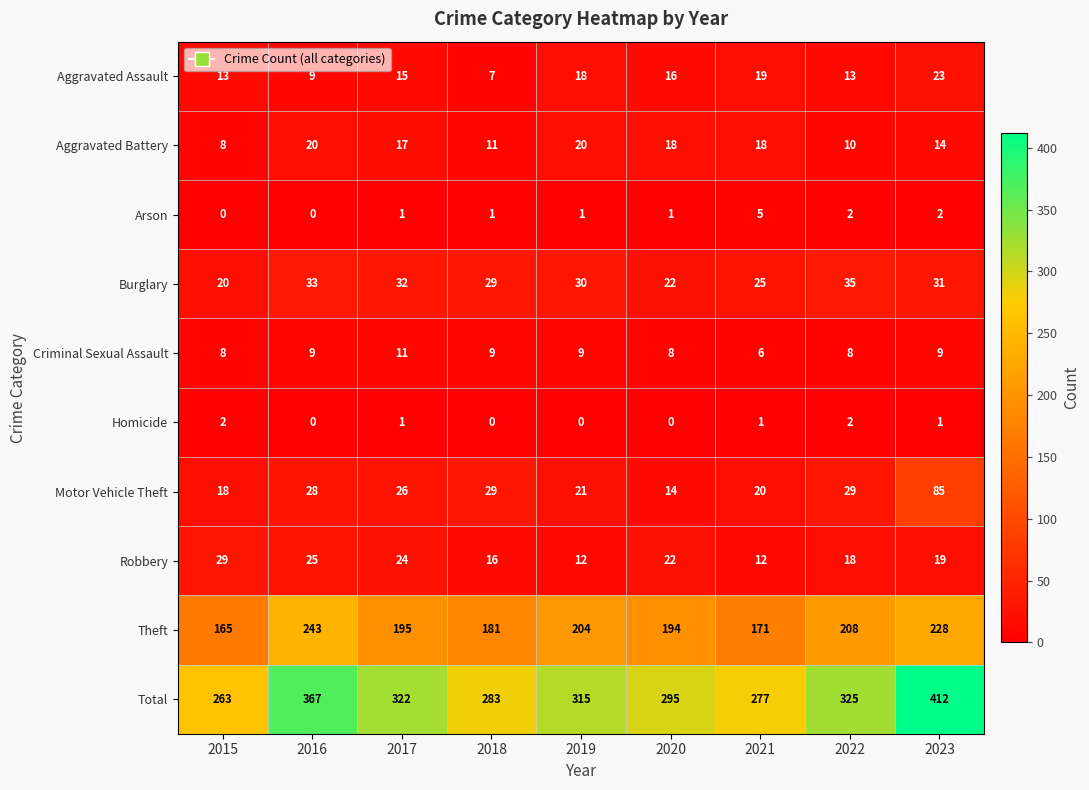

At which label is Aggravated Battery closest to 14?

2023